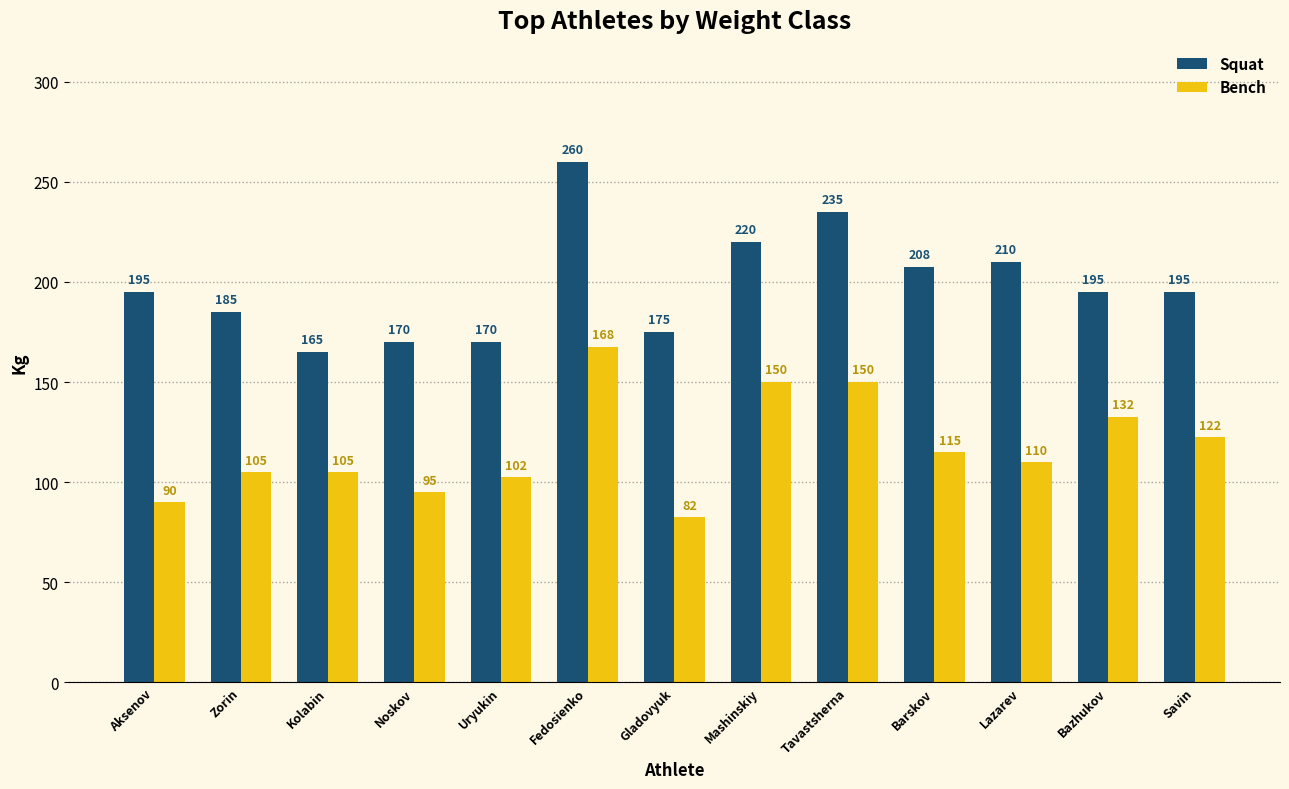

Count the number of data series in this chart.

2